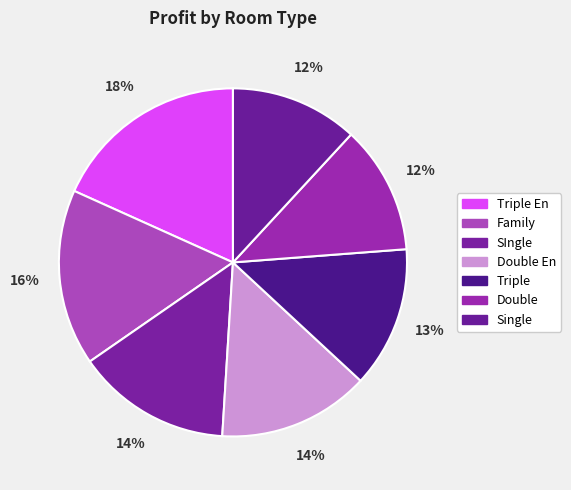

Does any single category account for the majority?

No